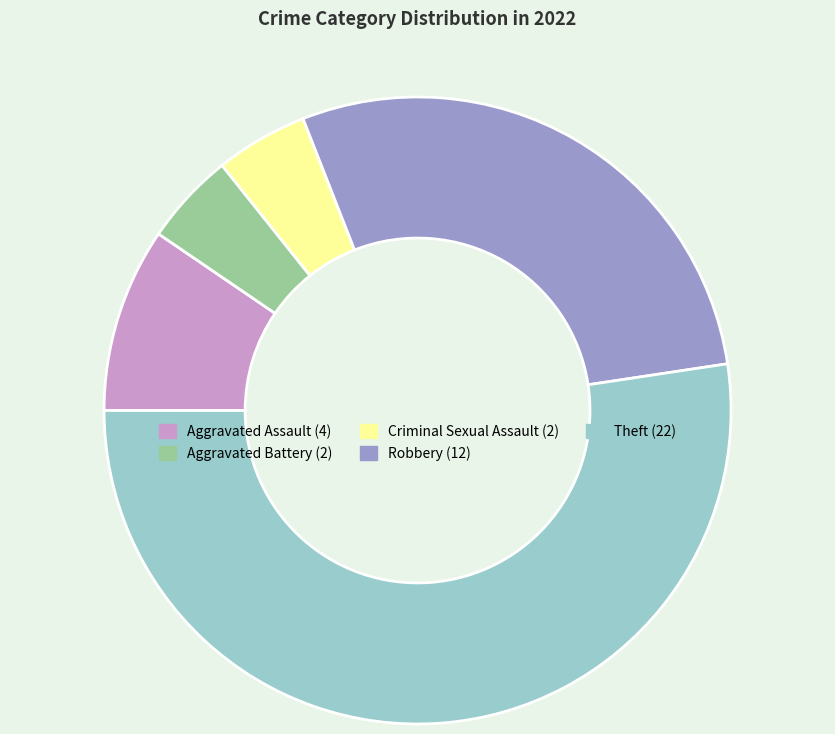

Which slice is the largest?

Theft